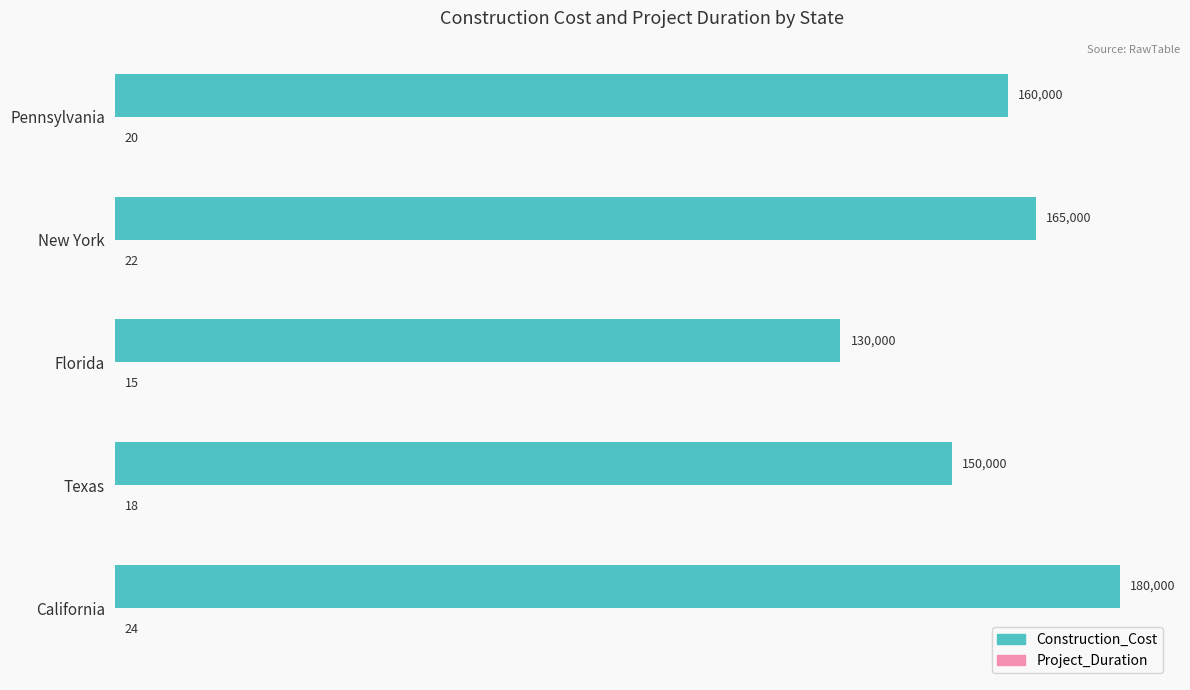

Is it true that Construction_Cost equals 160000 at Pennsylvania?

True